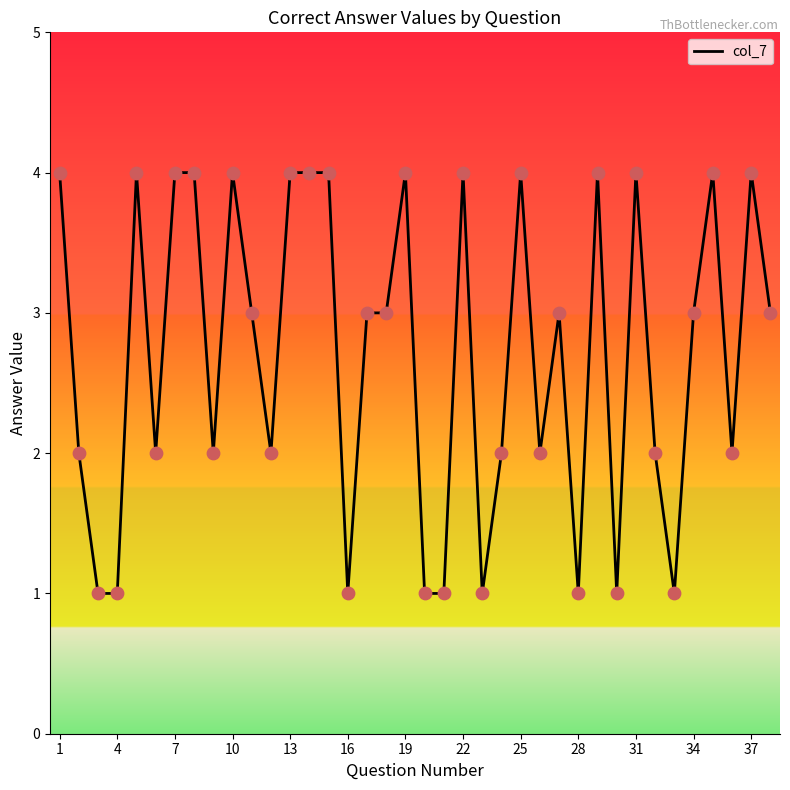

What is the greatest value displayed?

4